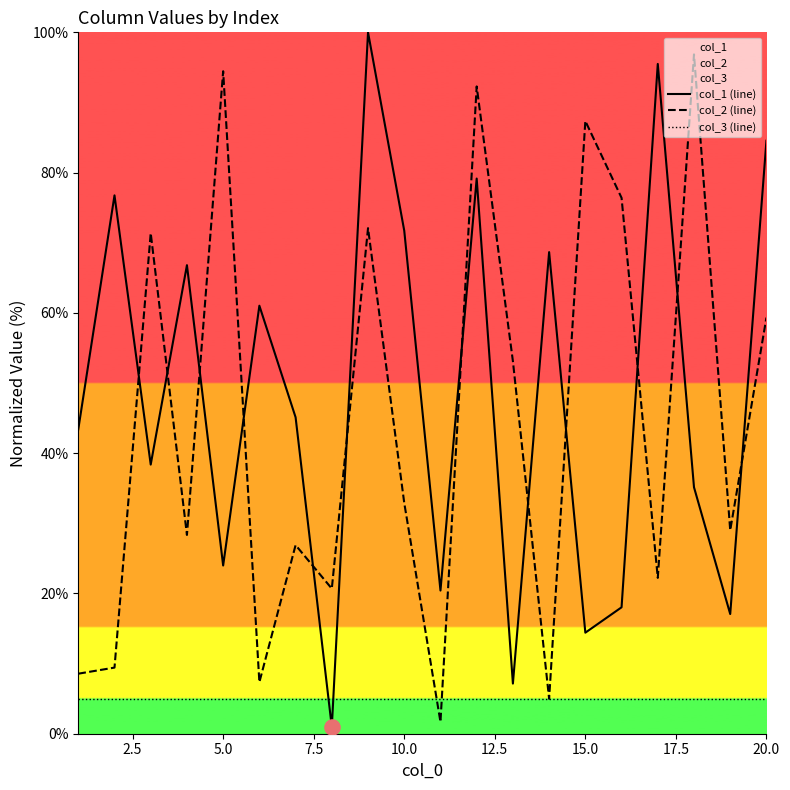

At how many categories does at least one series exceed 17?

20